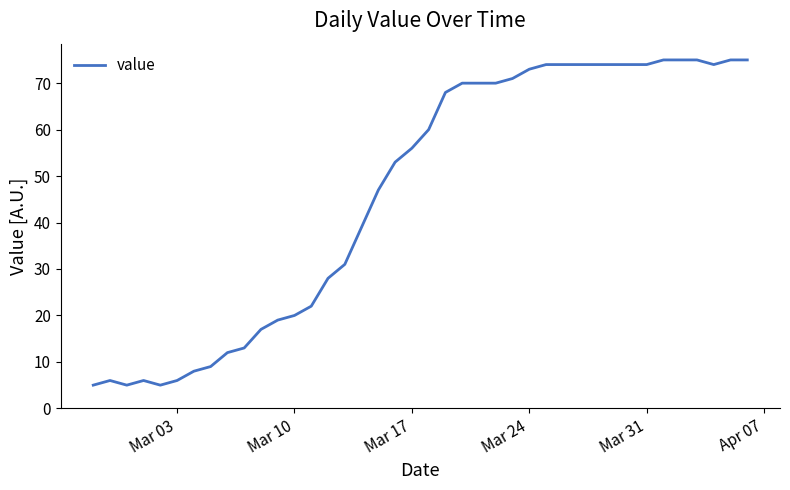

What is the difference between the maximum and minimum values?

70